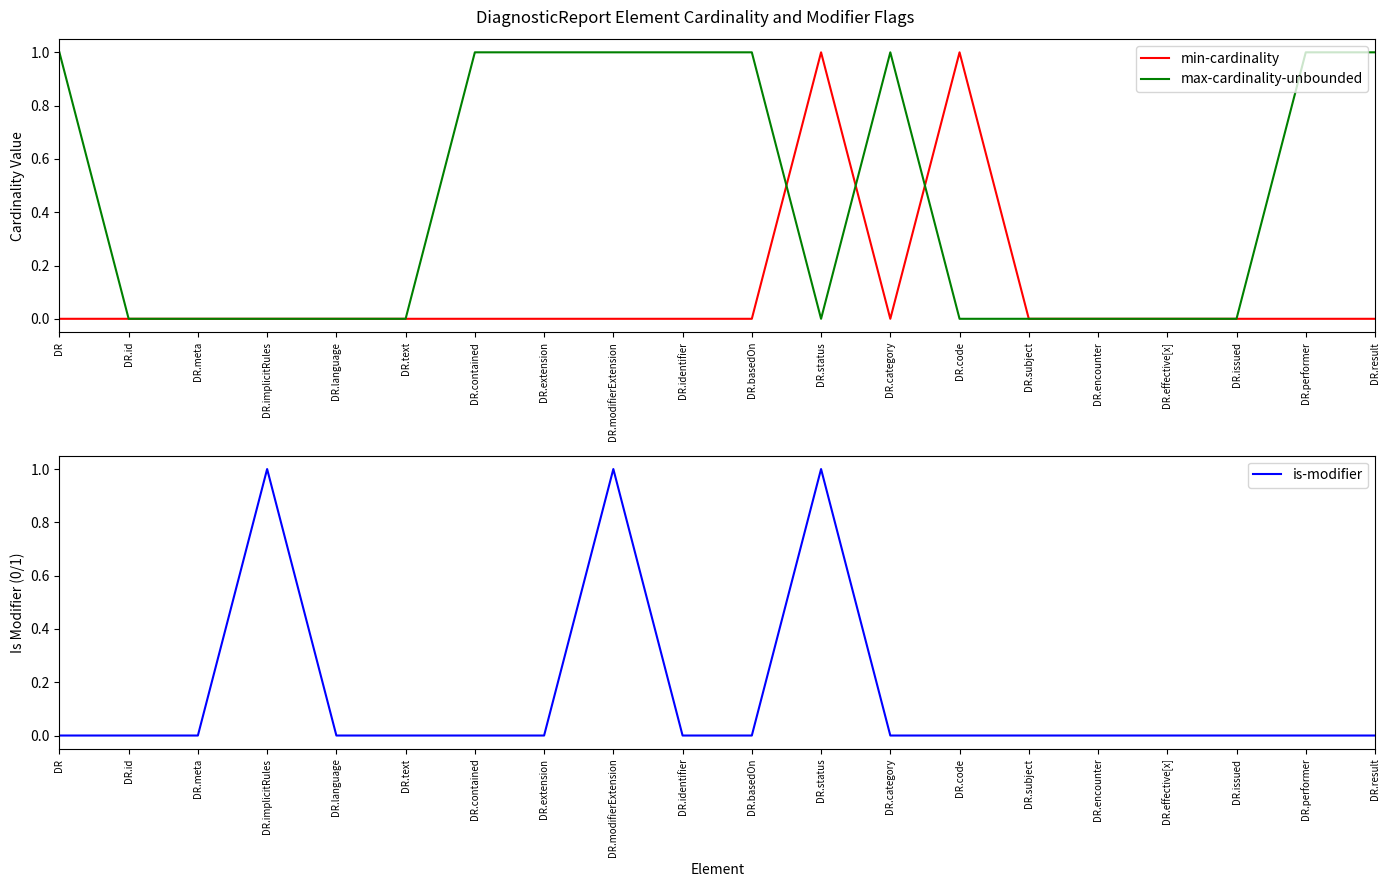

What are all the series names shown in the legend?

min-cardinality, max-cardinality-unbounded, is-modifier